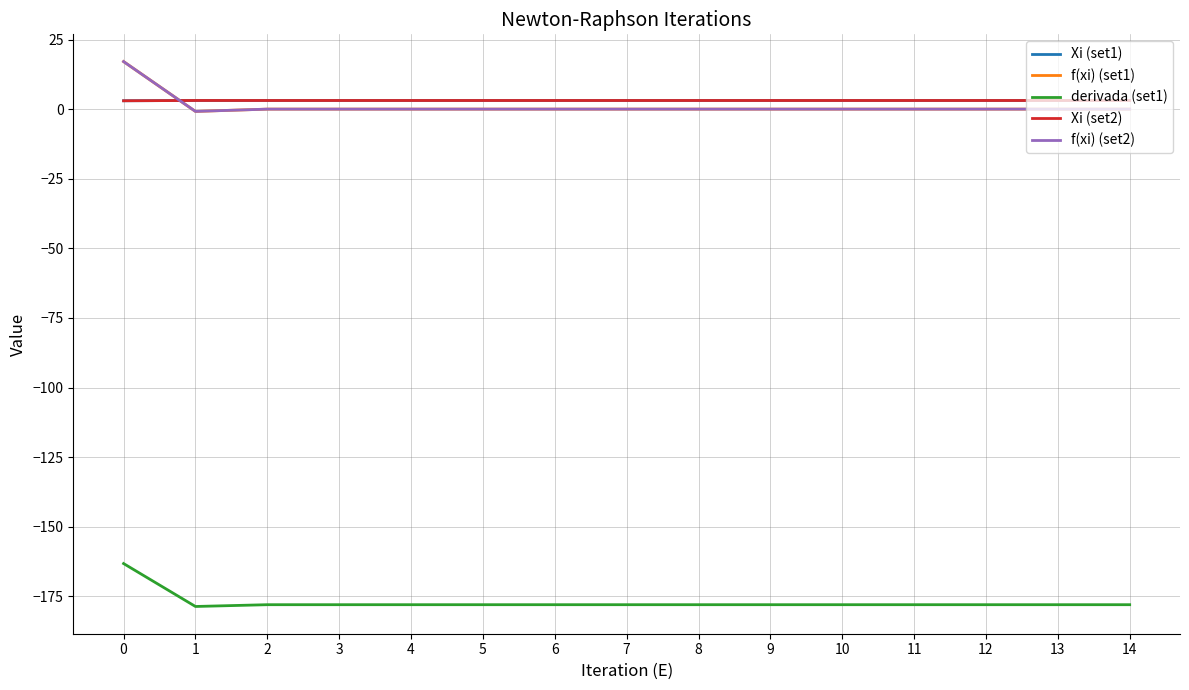

Which series has the widest spread of values?

f(xi) (set1)